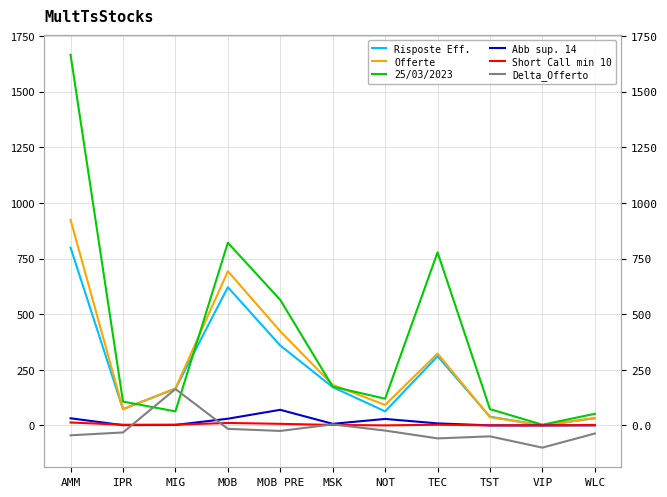

Does the chart display data point markers on the line(s)?

No